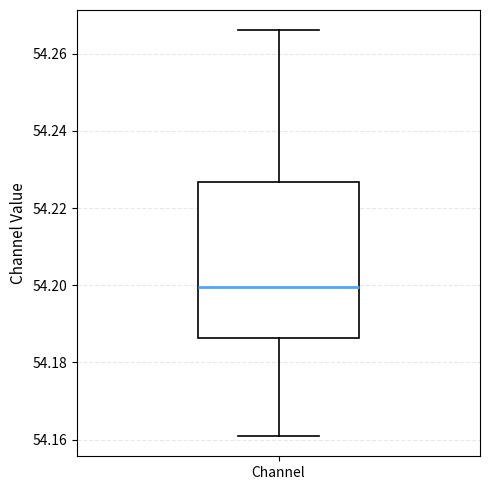

Where does the upper whisker of the box for Channel end on the y-axis? The values are not printed on the chart, so give them approximately, as read against the axis.

54.266